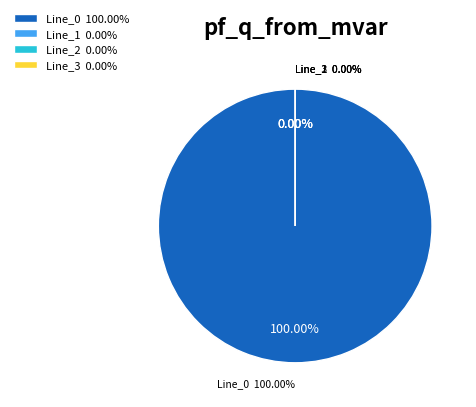

Rank the categories by value from highest to lowest.

Line_0, Line_1, Line_2, Line_3